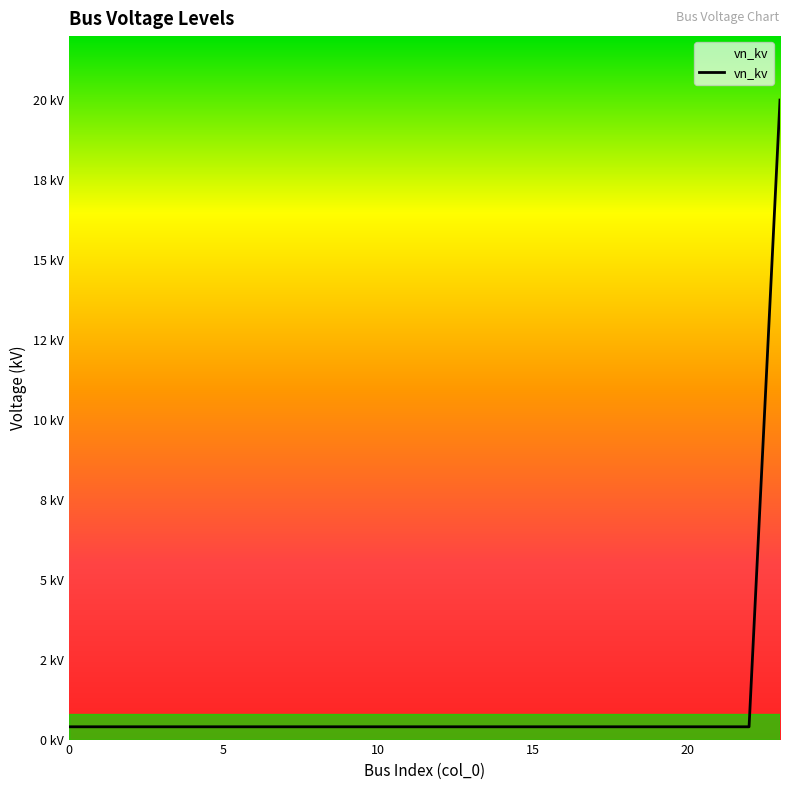

What is the sum of all values?

29.2